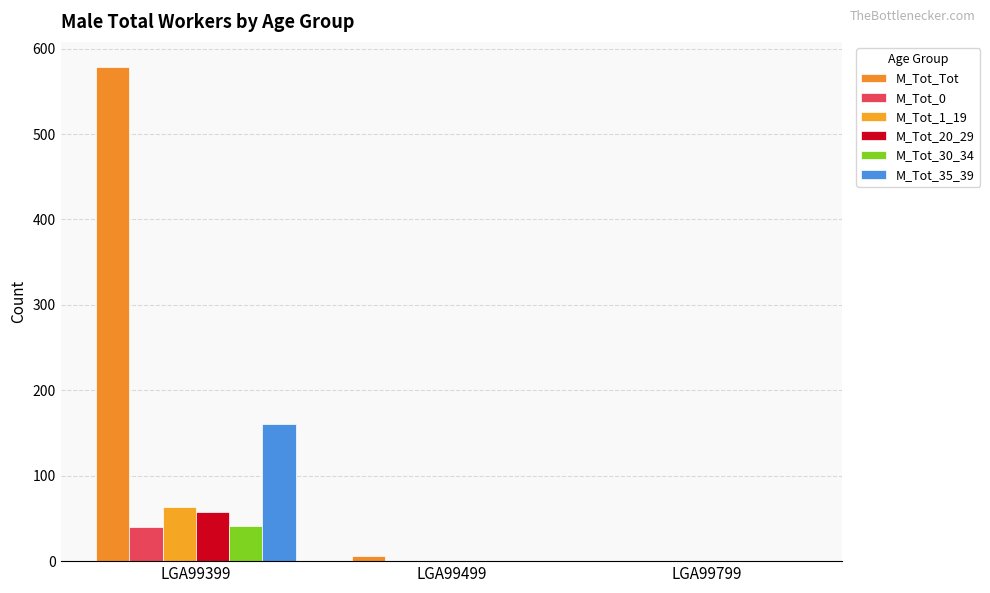

Reading left to right, extract all data points from this chart.

M_Tot_Tot: 579	6	0
M_Tot_0: 40	0	0
M_Tot_1_19: 63	0	0
M_Tot_20_29: 57	0	0
M_Tot_30_34: 41	0	0
M_Tot_35_39: 161	0	0